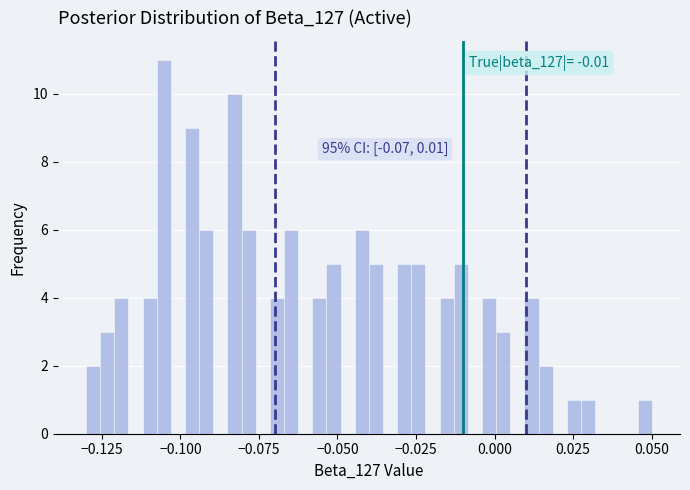

Around what value on the x-axis is the tallest bar? Give the approximate position of its centre, as read against the axis.

-0.105